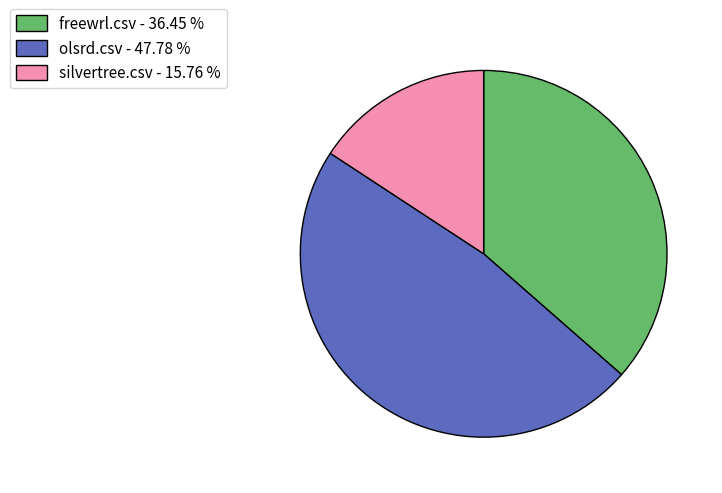

True or false: silvertree.csv accounts for 9% of the total.

False